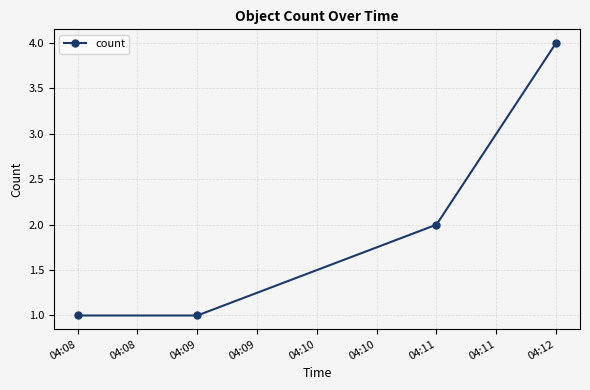

Which label corresponds to the largest value in the chart?

04:12